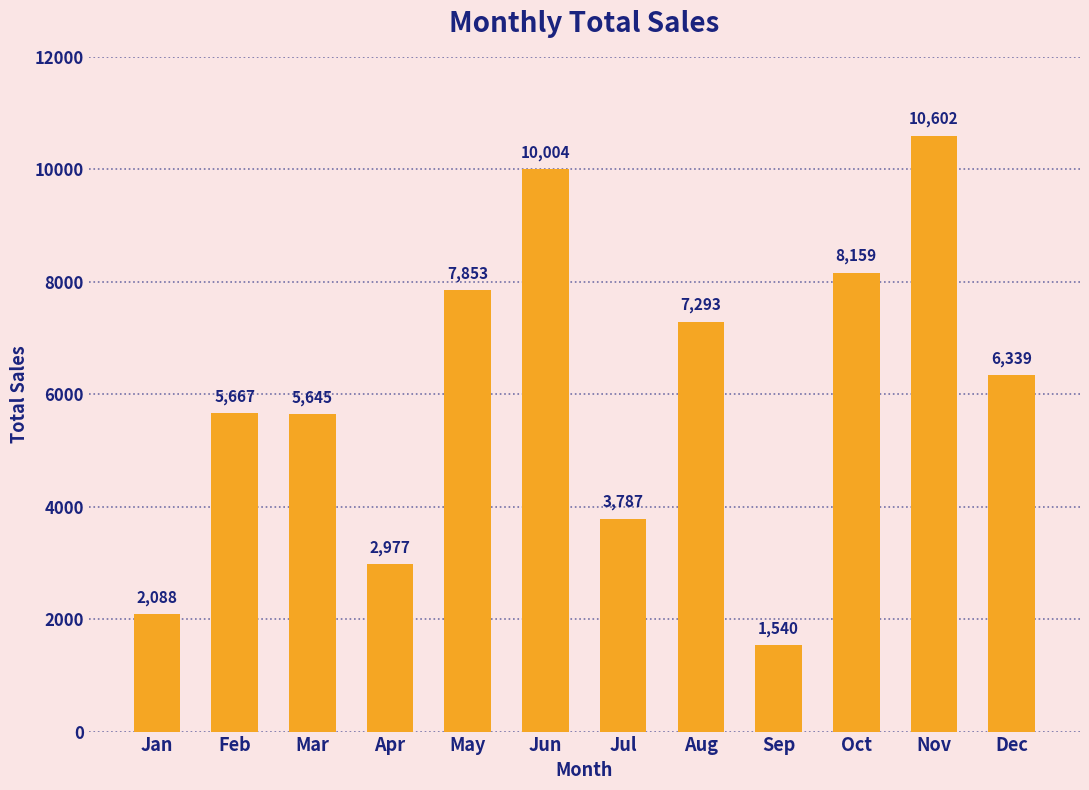

Are the bars grouped side by side (vs. stacked)?

No